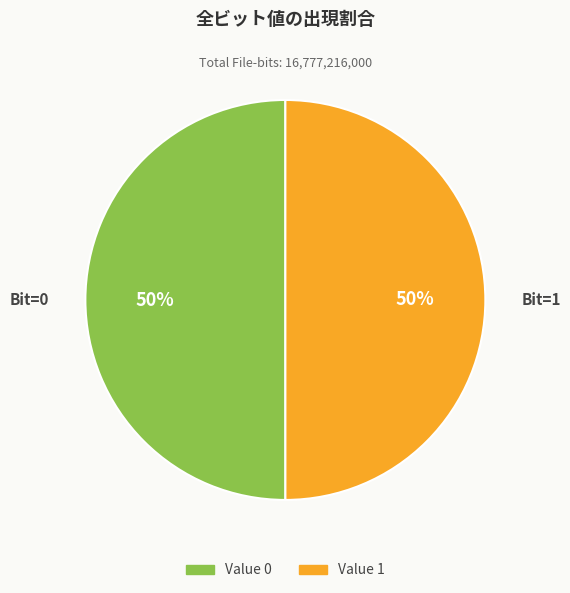

To the nearest percent, what is the average slice percentage?

50%